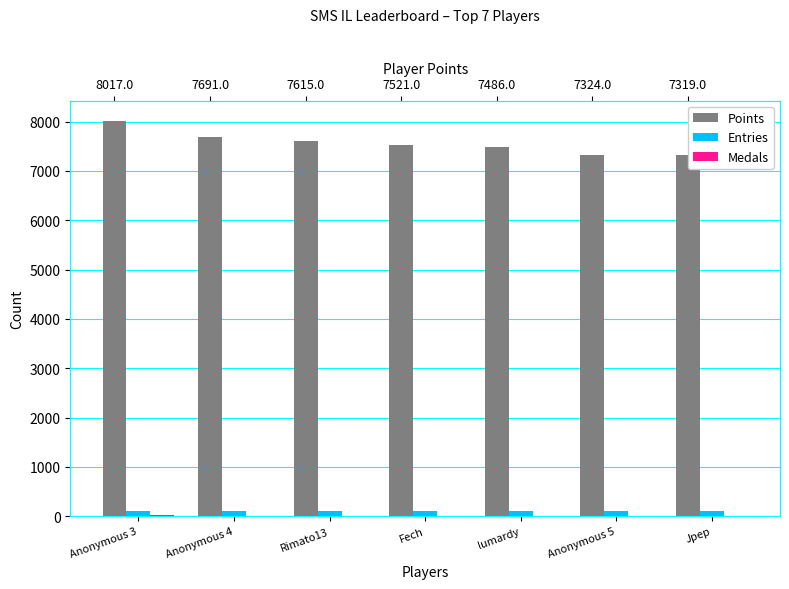

Rank the series by their maximum value, from highest to lowest.

Points, Entries, Medals